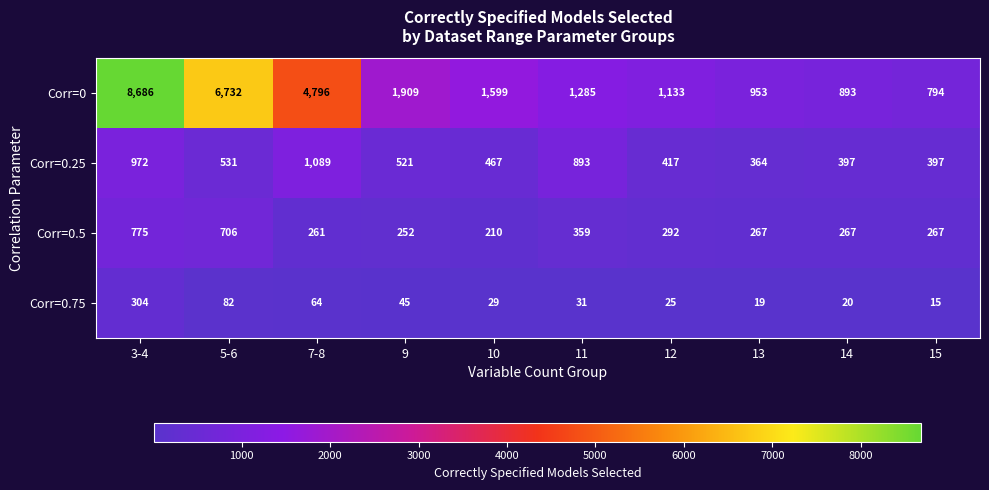

Read the Corr=0.75 value at 9, to the nearest 50.

50